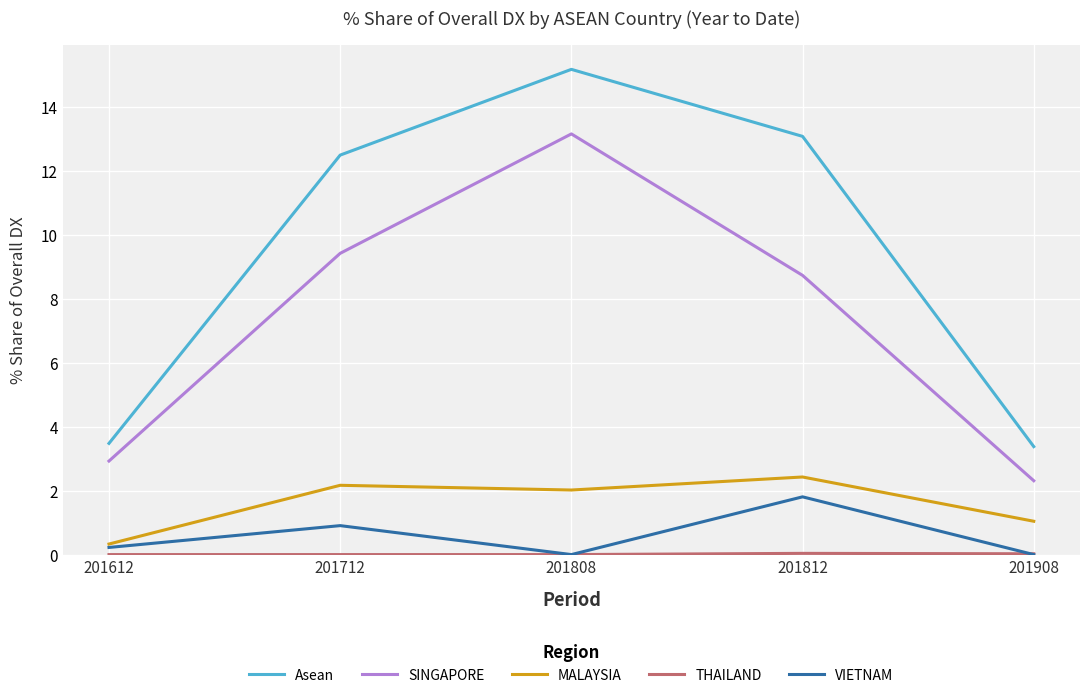

Which series has the largest total across all categories?

Asean